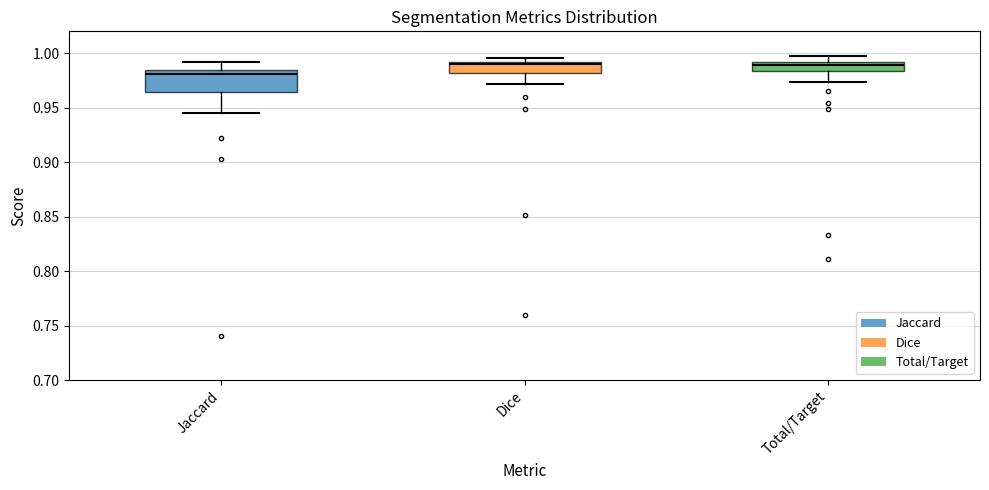

Comparing the boxes themselves (not the whiskers), which one is the tallest?

Jaccard